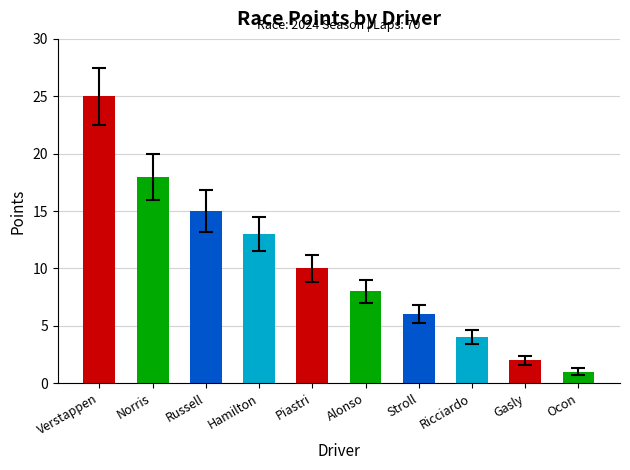

Read the value at Stroll.

6